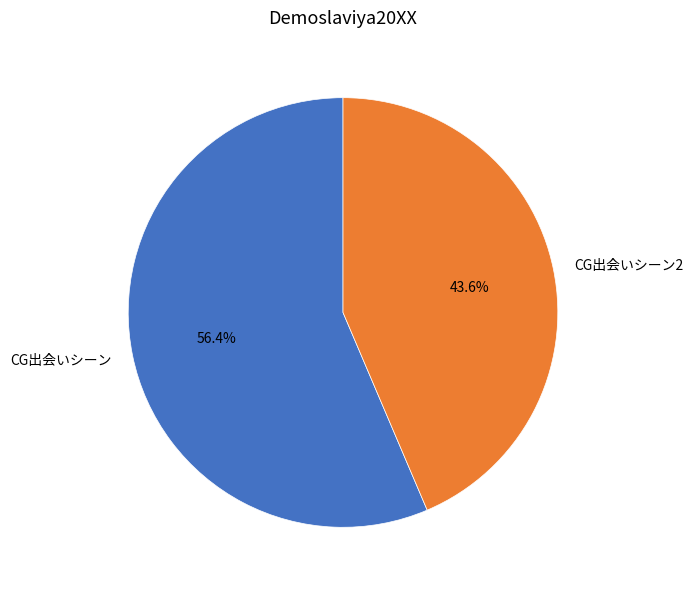

To the nearest percent, what percentage of the pie is CG出会いシーン?

56%